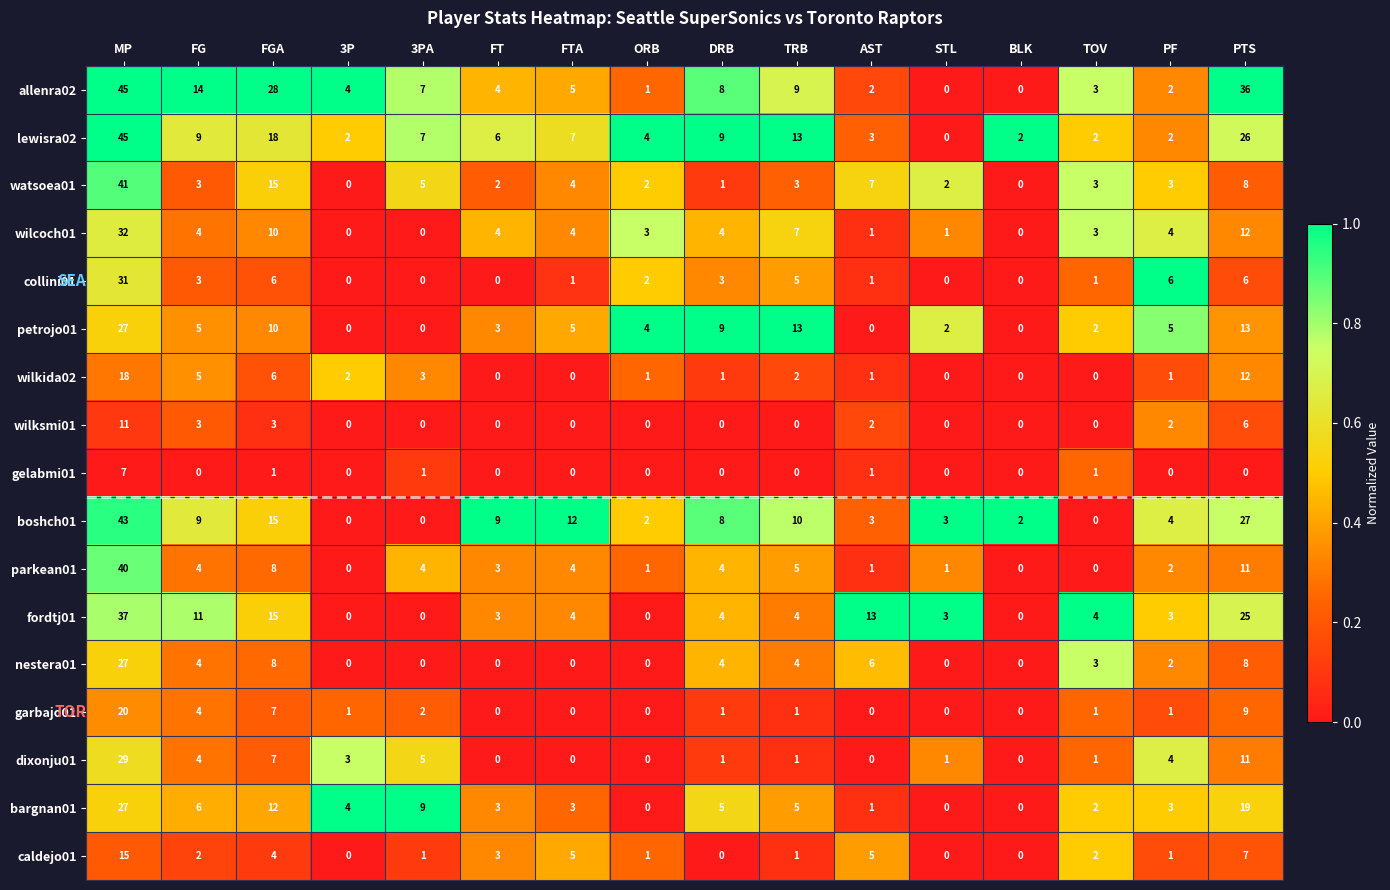

How many series are shown in this chart?

17